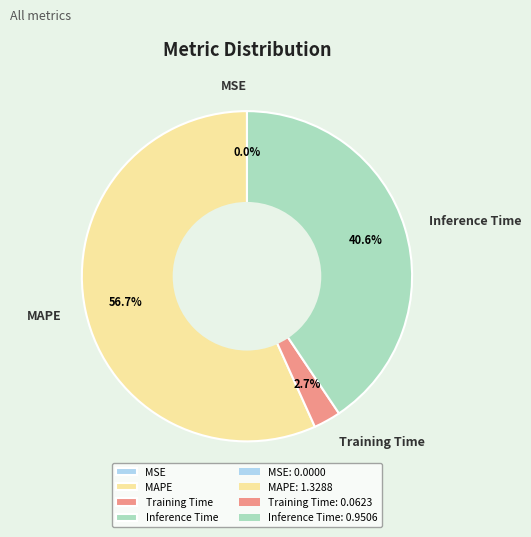

What portion of the pie excludes Training Time?

97.3%